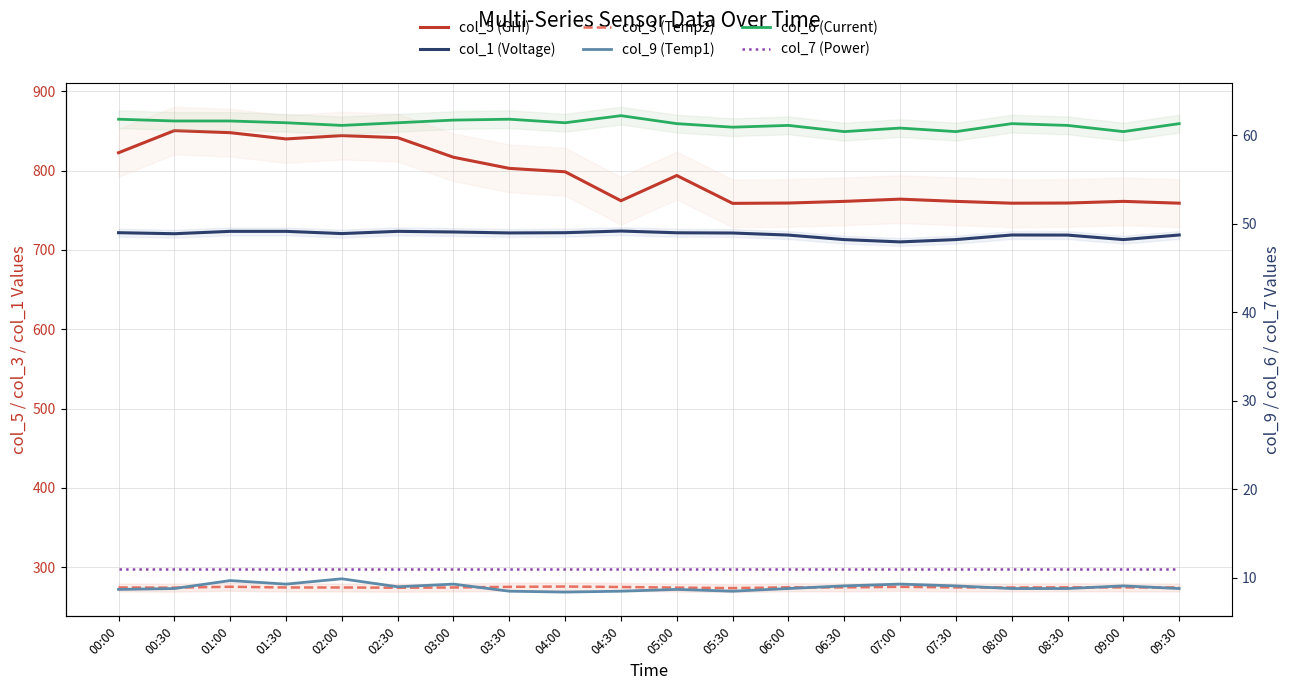

At which label does col_5 (GHI) reach its minimum?

05:30